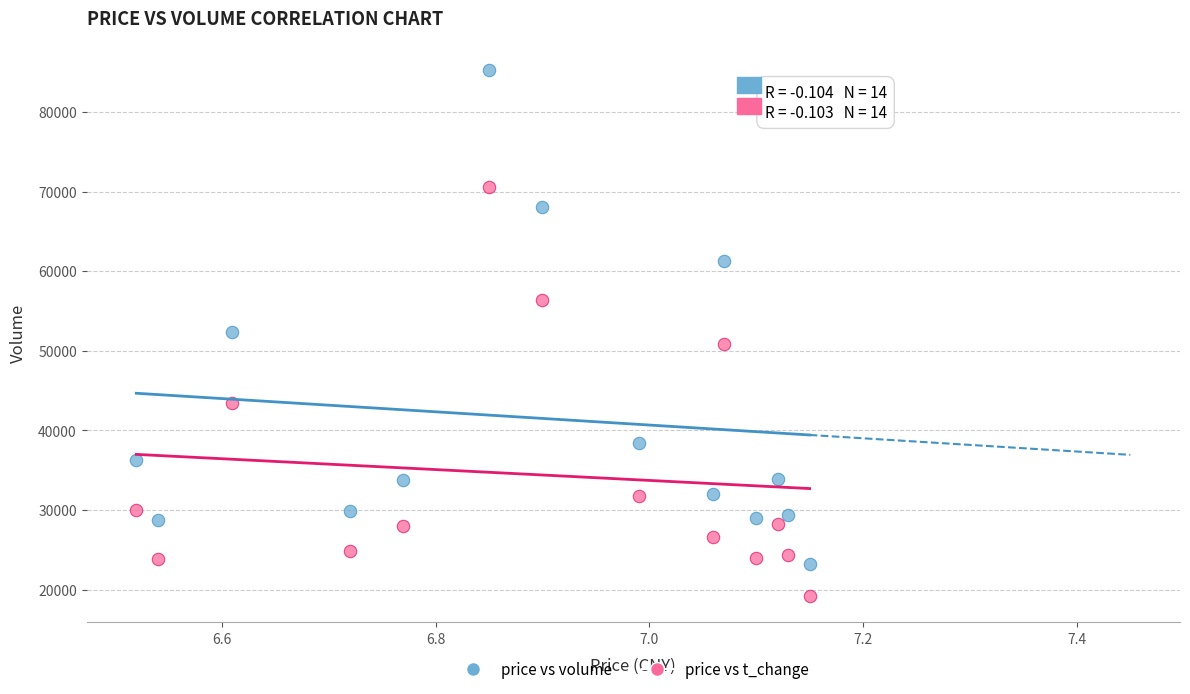

Across all data points, what is the range of Y values (max minus min)?

66083